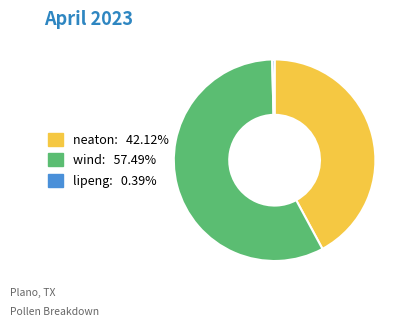

Do wind and lipeng together represent more than half of the pie?

Yes